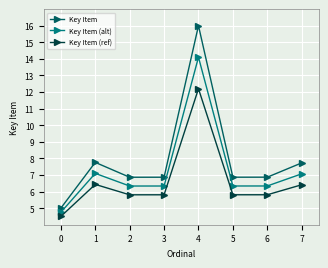

How many interior local valleys does the Key Item (alt) series have?

2